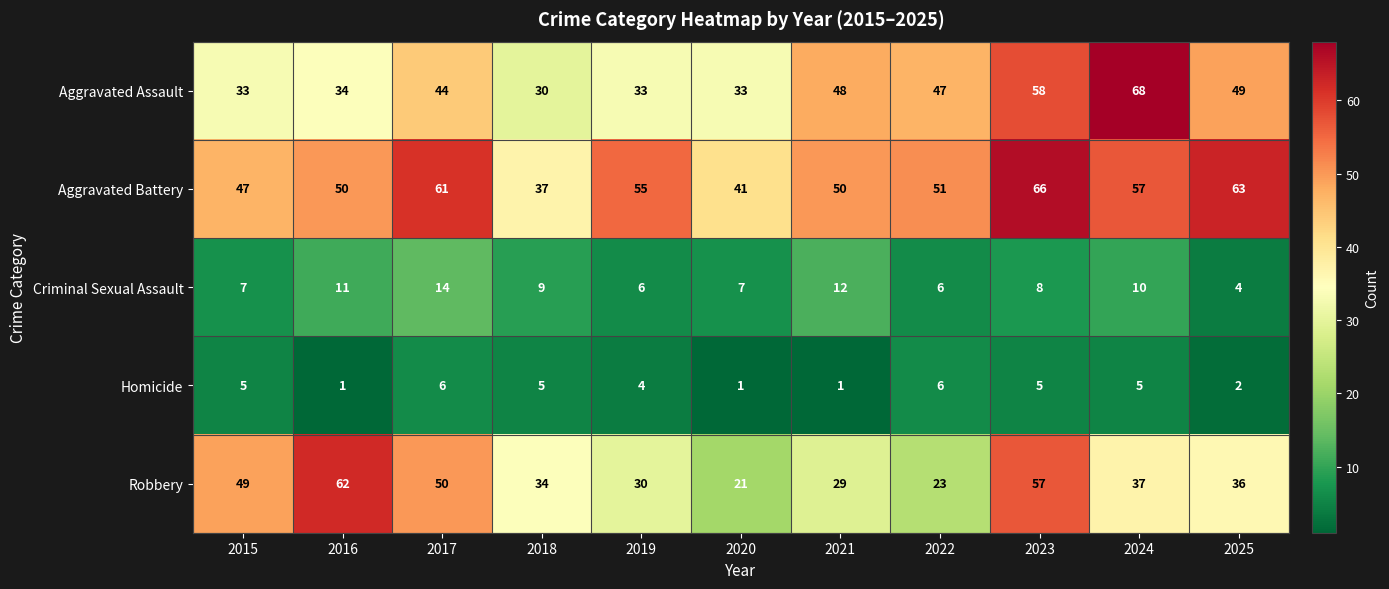

Which series has the largest range (max minus min)?

Robbery